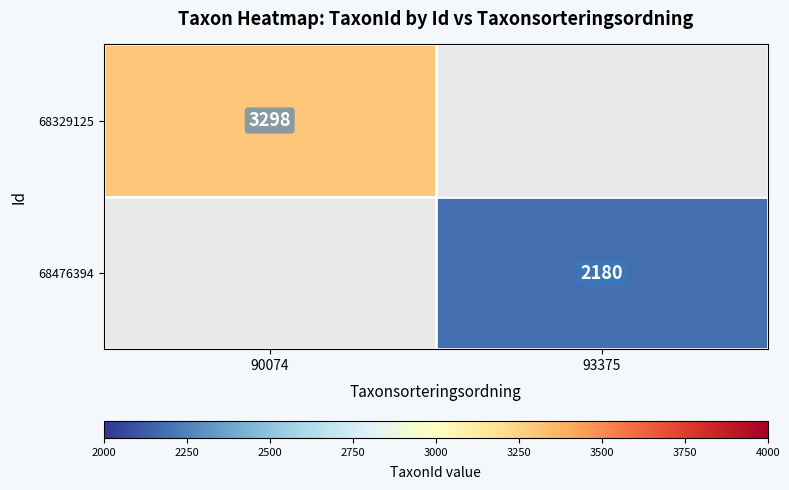

The value of 68476394 at 93375 is 2180. True or false?

True